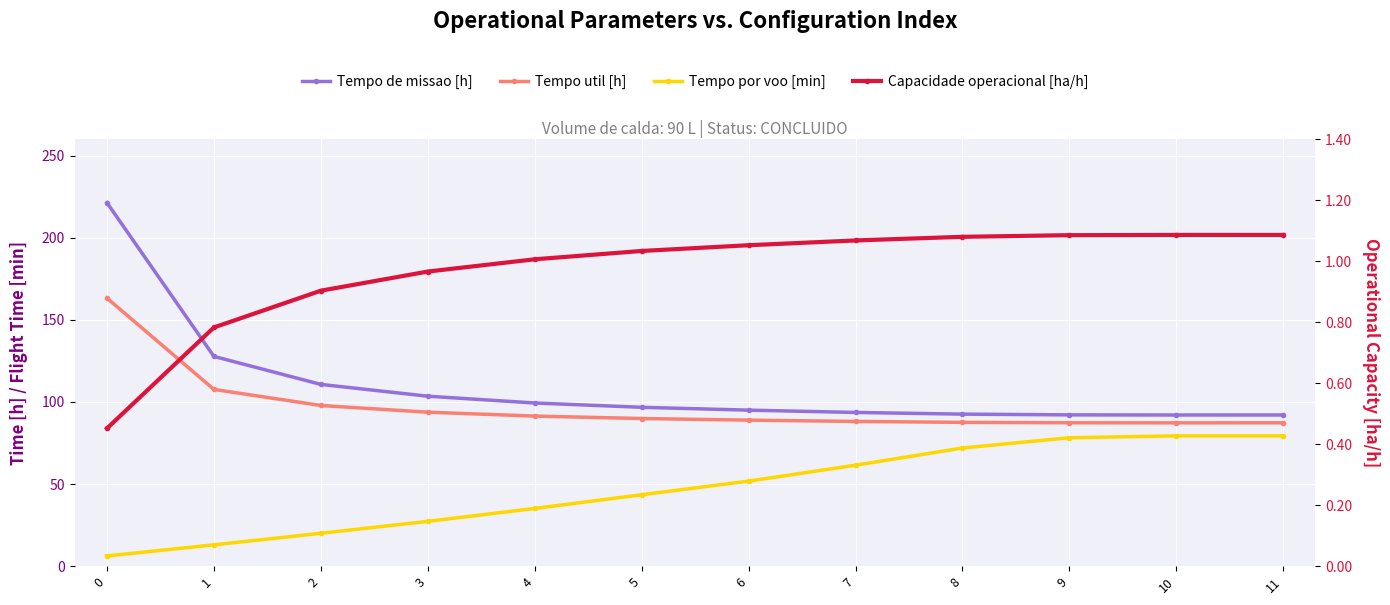

What is the sum of the Tempo por voo [min] values at 8 and 5?

115.5